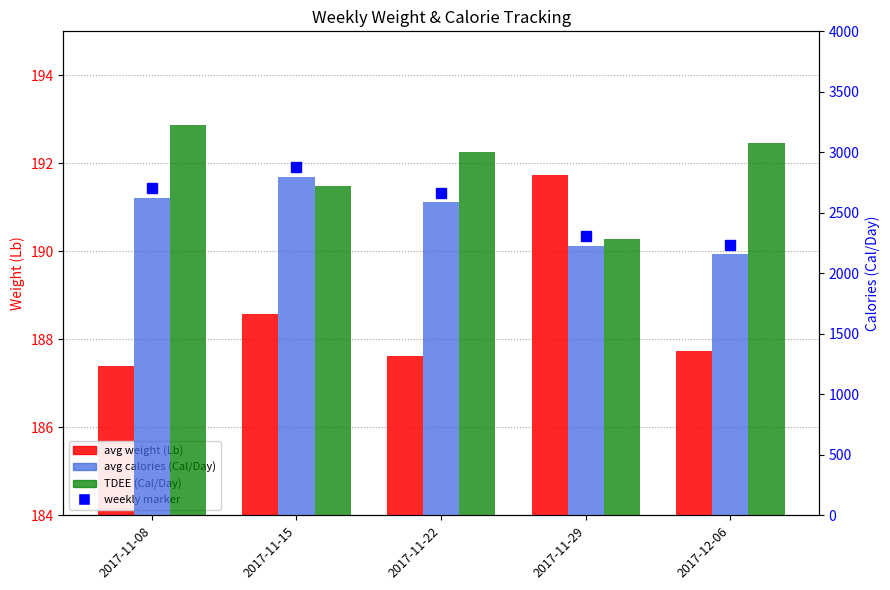

The value of avg calories (Cal/Day) at 2017-11-29 is 2226.5. True or false?

True